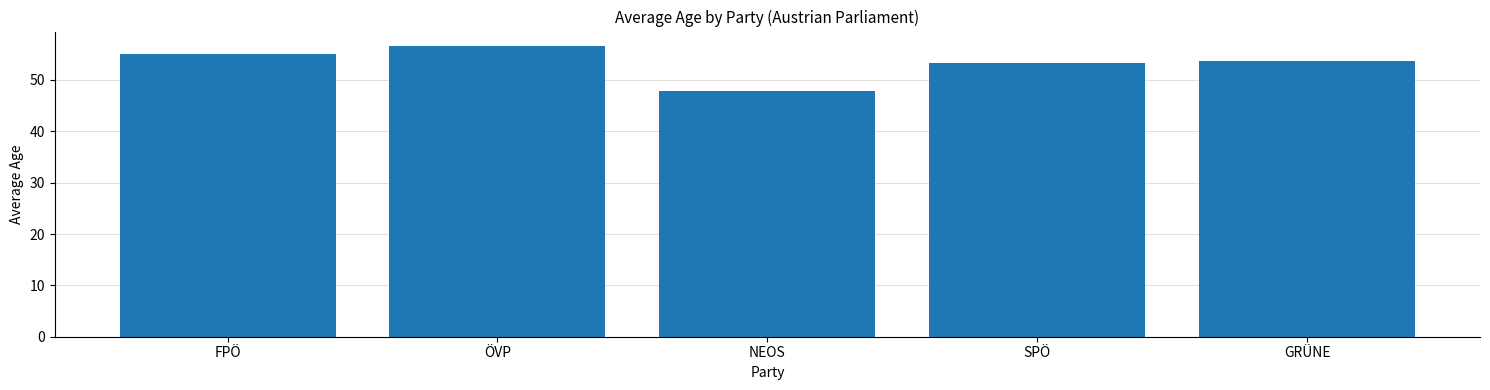

What is the average value?

53.3